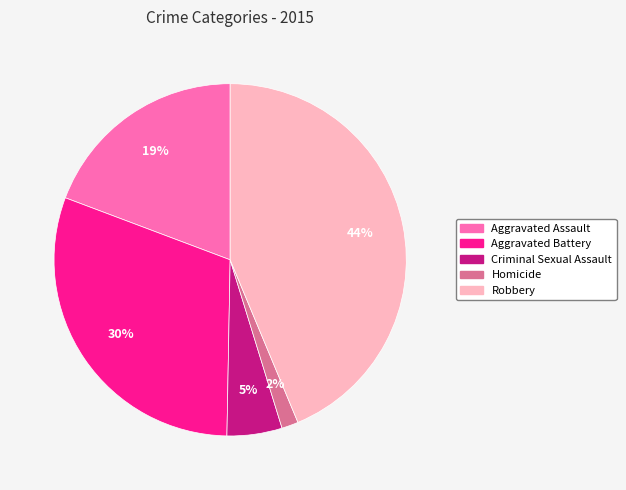

What is the ratio of the value at Aggravated Battery to the value at Criminal Sexual Assault?

6.0